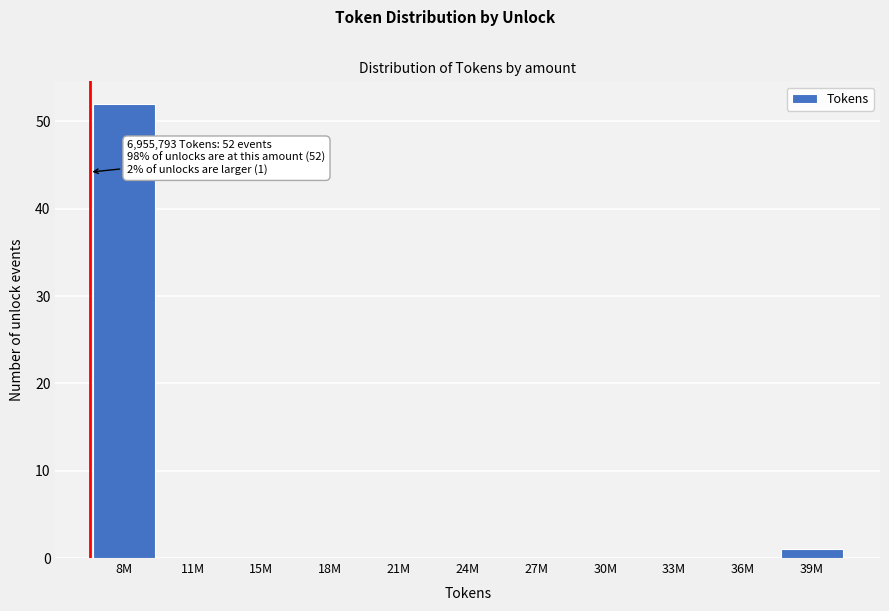

Which has a higher value, 8M or 11M?

8M